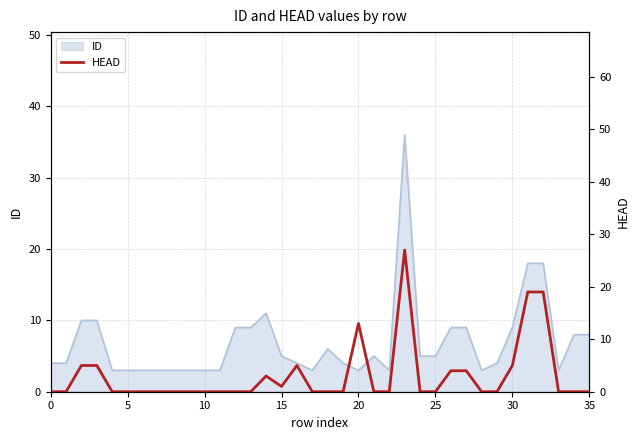

What is the maximum value for ID?

36